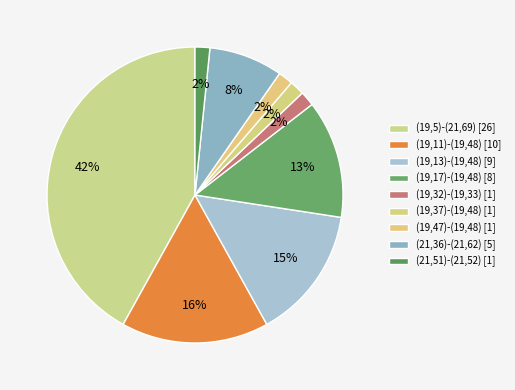

To the nearest percent, what percentage of the pie is (19,5)-(21,69)?

42%